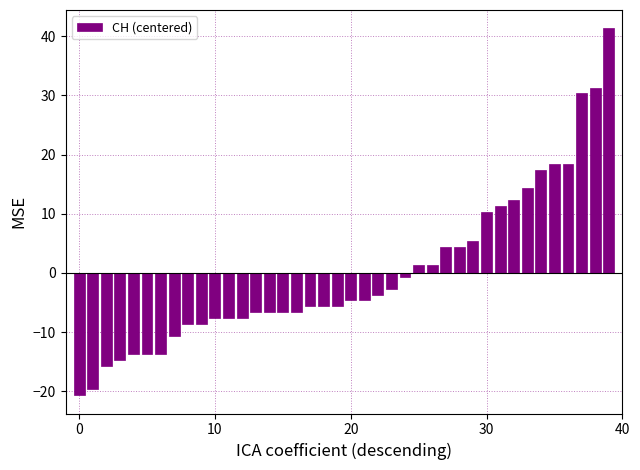

What is the difference between the maximum and minimum values?

62.0